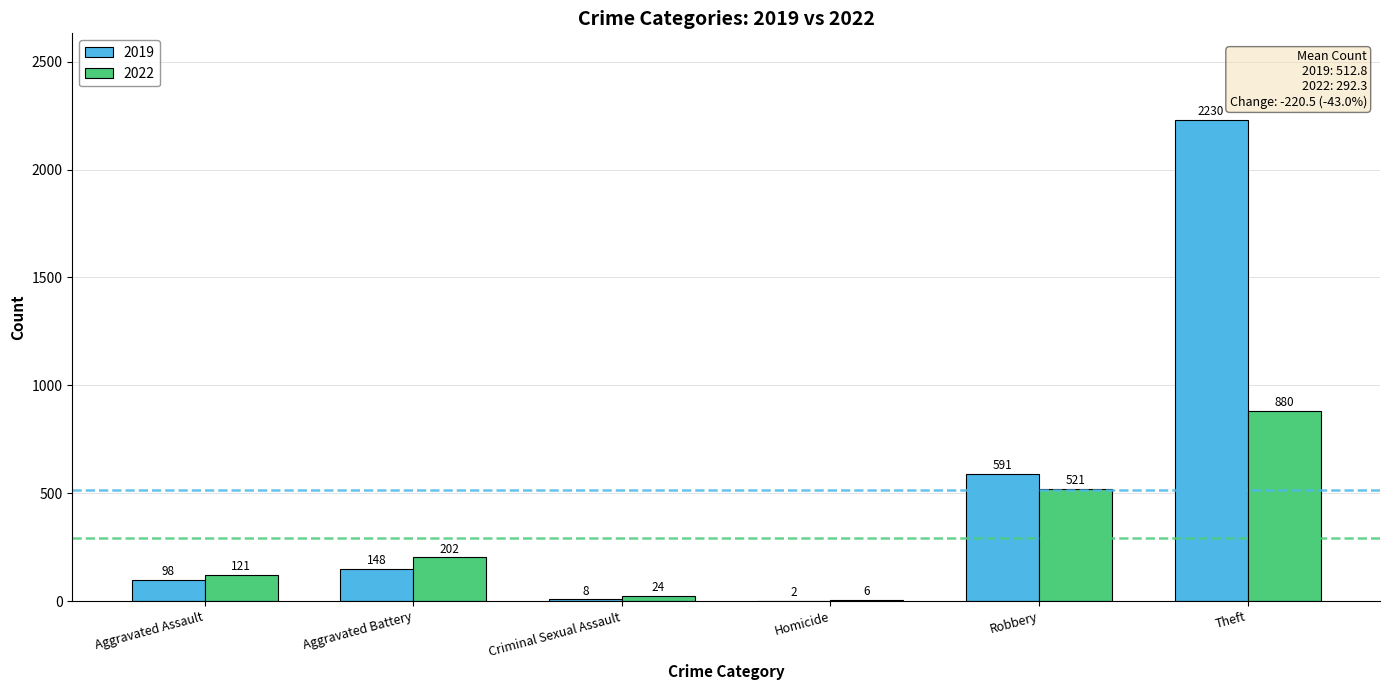

What is the sum of all 2022 values?

1754